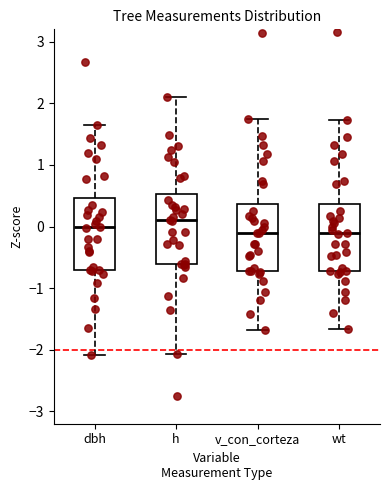

Reading left to right, transcribe this box plot: for each box, give where its median line is, the range the box spans, and where its two whiskers end, as read against the y-axis. The values are not printed on the chart, so give them approximately, as read against the axis.

dbh: median 0.0, box -0.7 to 0.5, whiskers -2.1 to 1.6
h: median 0.1, box -0.6 to 0.5, whiskers -2.1 to 2.1
v_con_corteza: median -0.1, box -0.7 to 0.4, whiskers -1.7 to 1.7
wt: median -0.1, box -0.7 to 0.4, whiskers -1.7 to 1.7